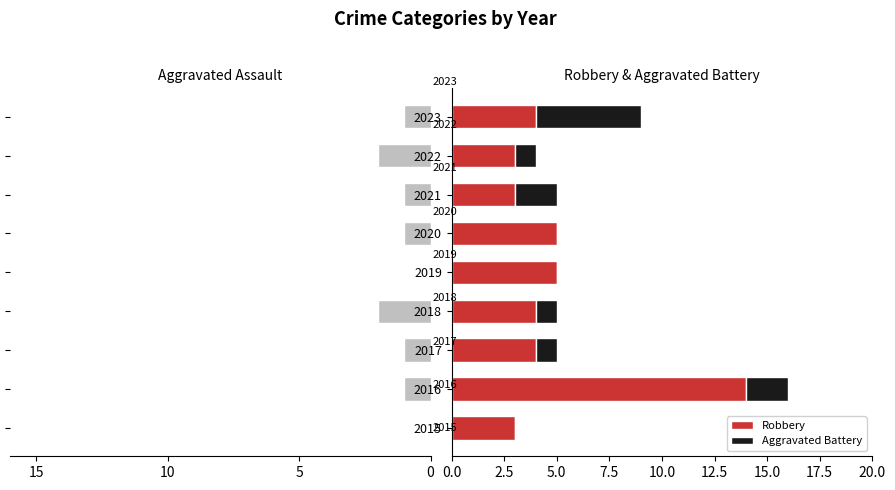

What value does the Robbery series have at 2016?

14